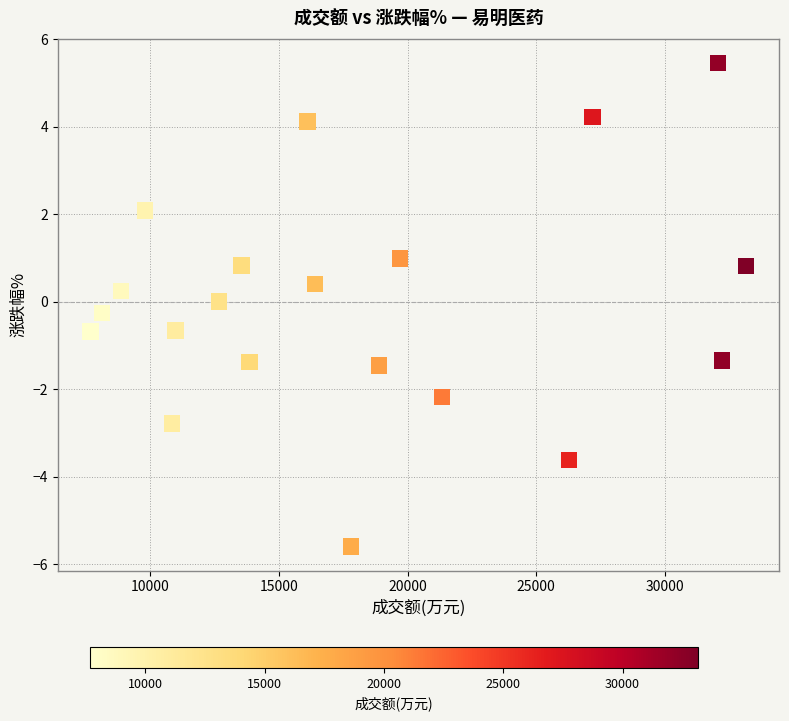

What is the range of X values (max minus min)?

25480.0